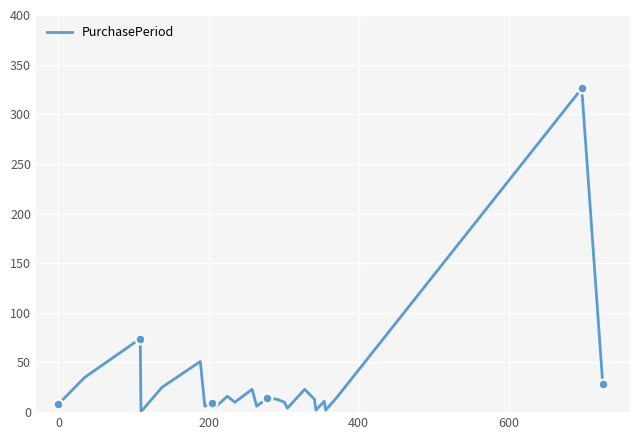

What is the difference between the maximum and minimum values?

325